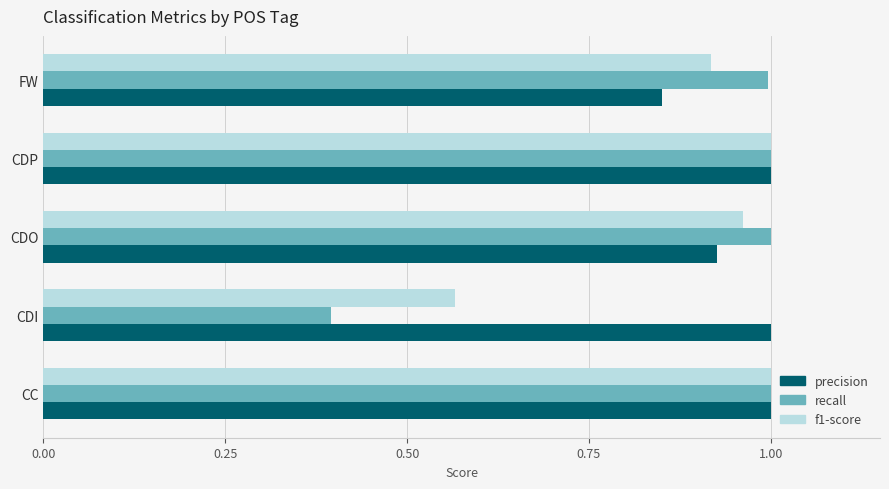

What is the sum of the f1-score values at CC and CDO?

2.0